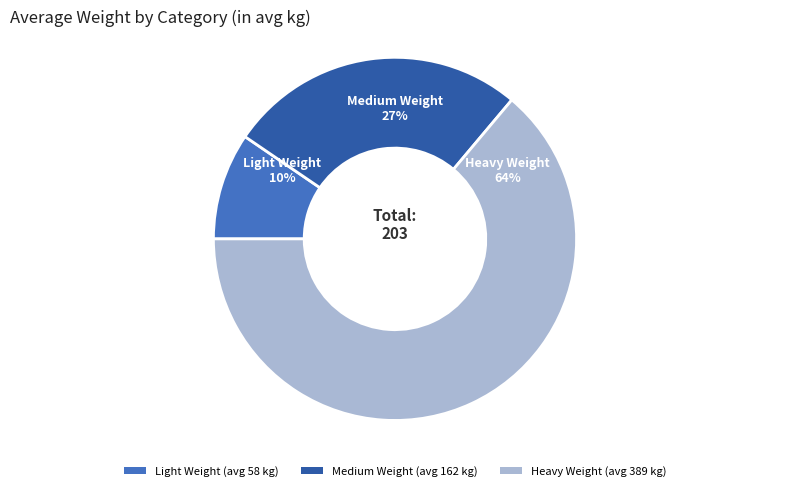

Which has a higher value, Heavy Weight (avg 389 kg) or Medium Weight (avg 162 kg)?

Heavy Weight (avg 389 kg)